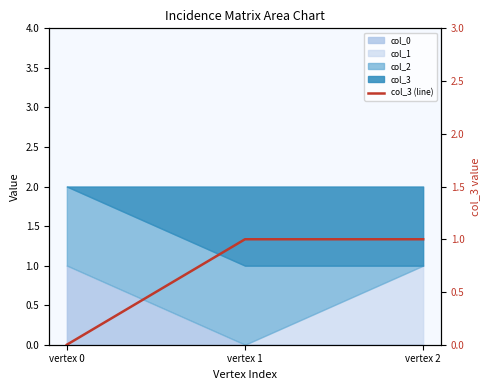

The chart shows a value of 0 at vertex 0. True or false?

False